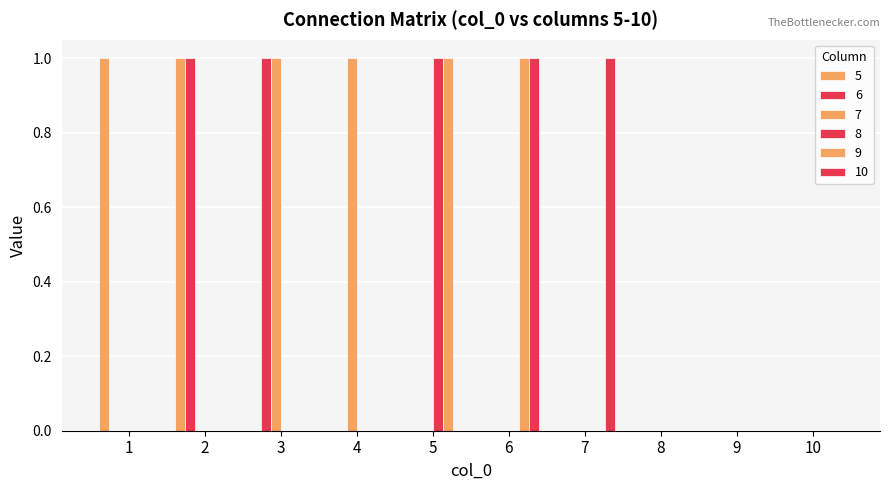

Are the bars grouped side by side (vs. stacked)?

Yes